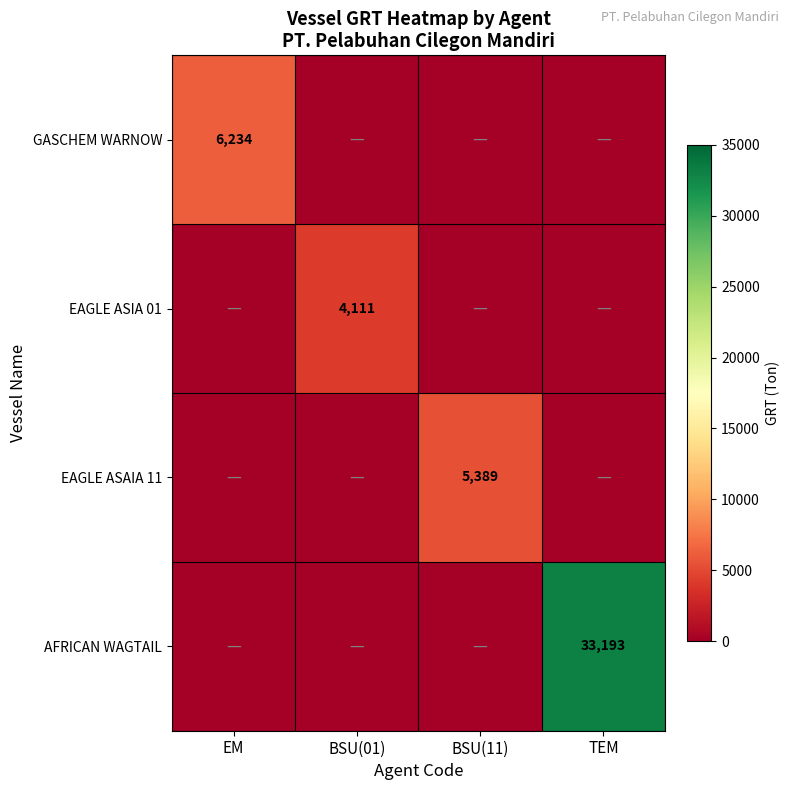

What is the total value across all series at EM?

6234